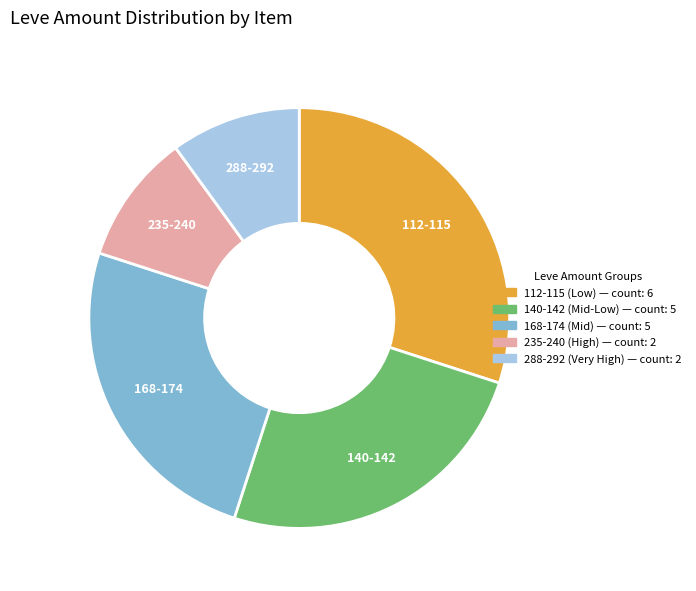

Does any single category account for the majority?

No